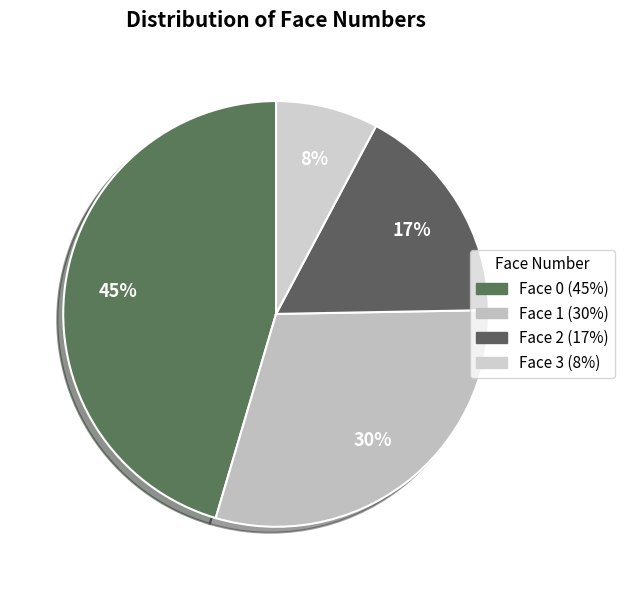

To the nearest percent, what is the average slice percentage?

25%